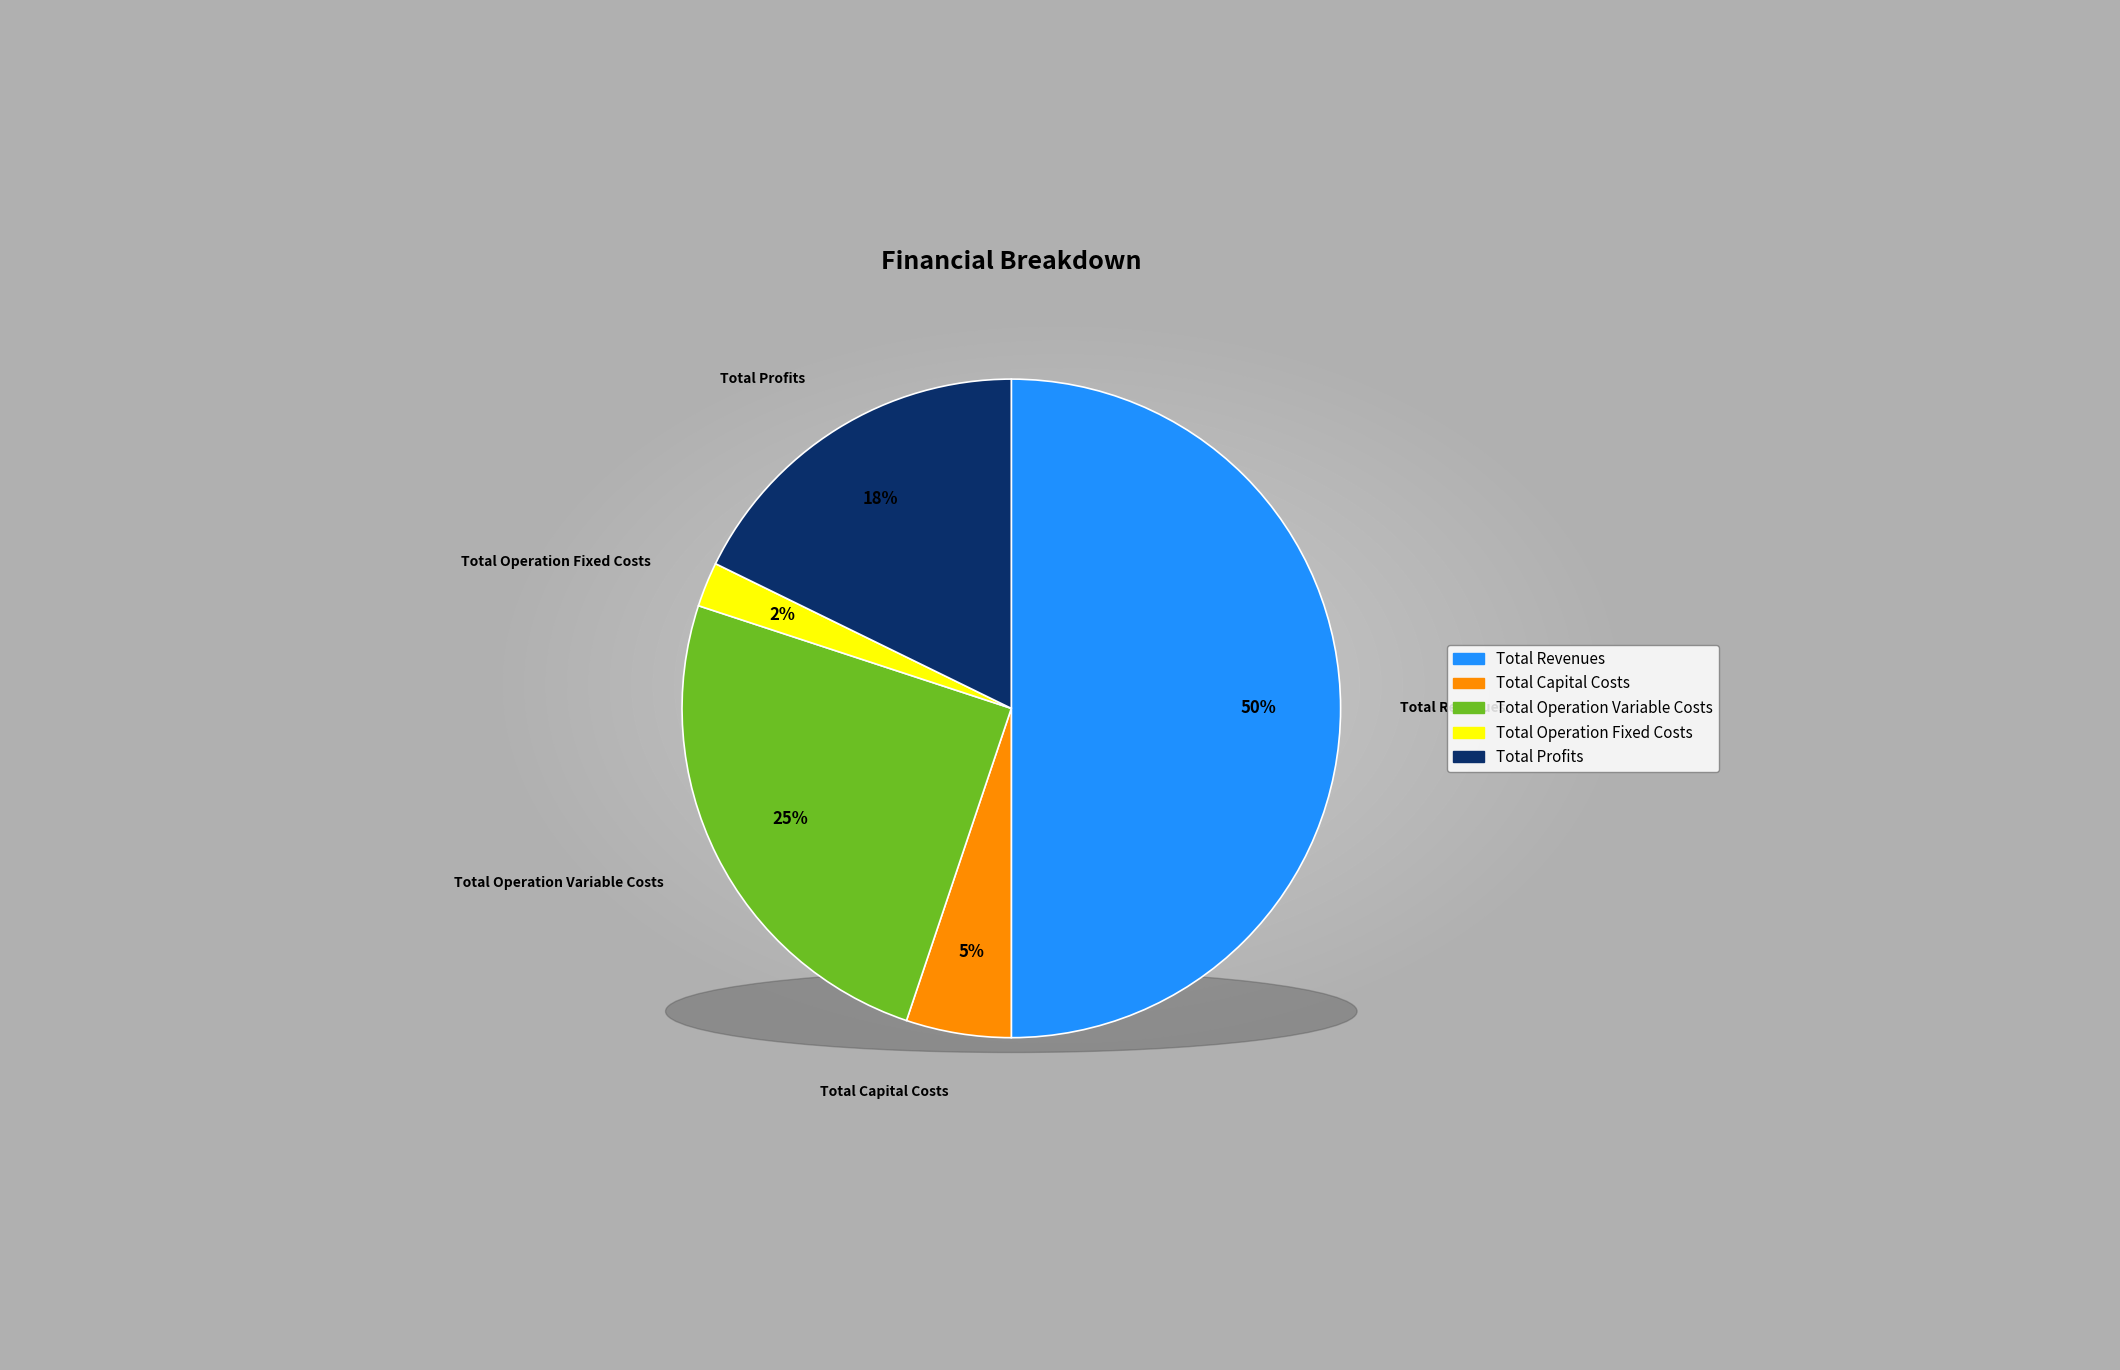

Rank the categories by value from highest to lowest.

Total Revenues, Total Operation Variable Costs, Total Profits, Total Capital Costs, Total Operation Fixed Costs